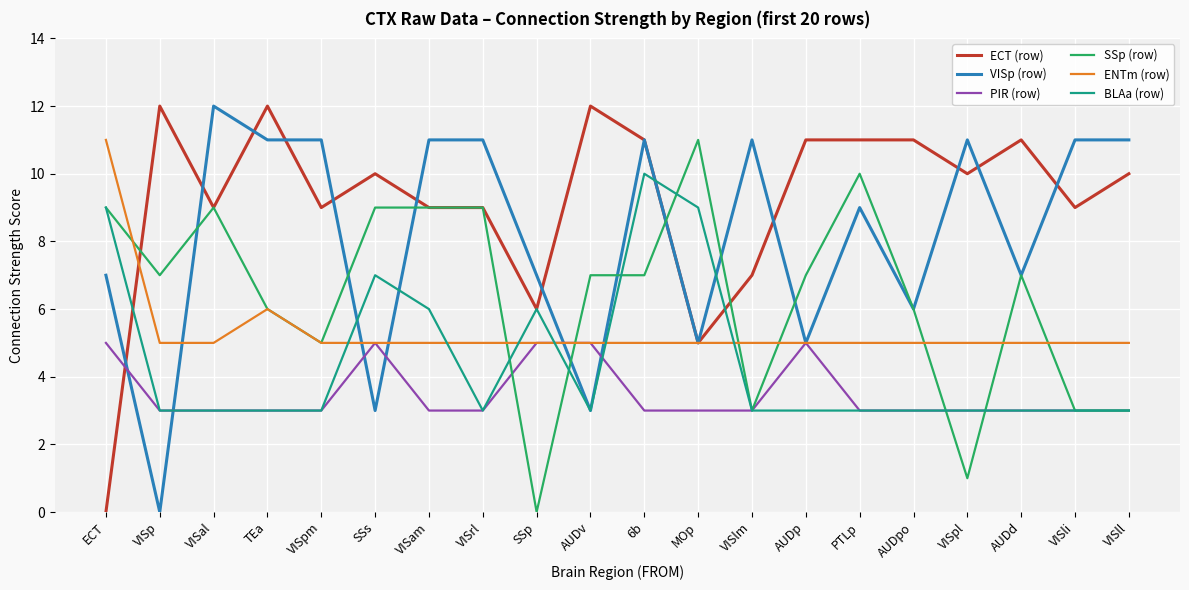

Which category has the highest value in the ENTm (row) series?

ECT